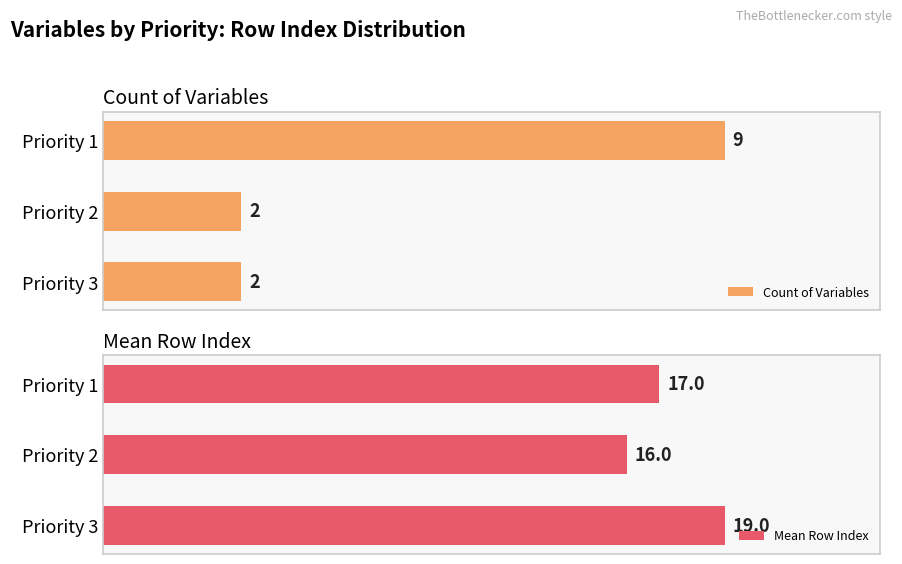

Does the chart contain stacked bars?

No